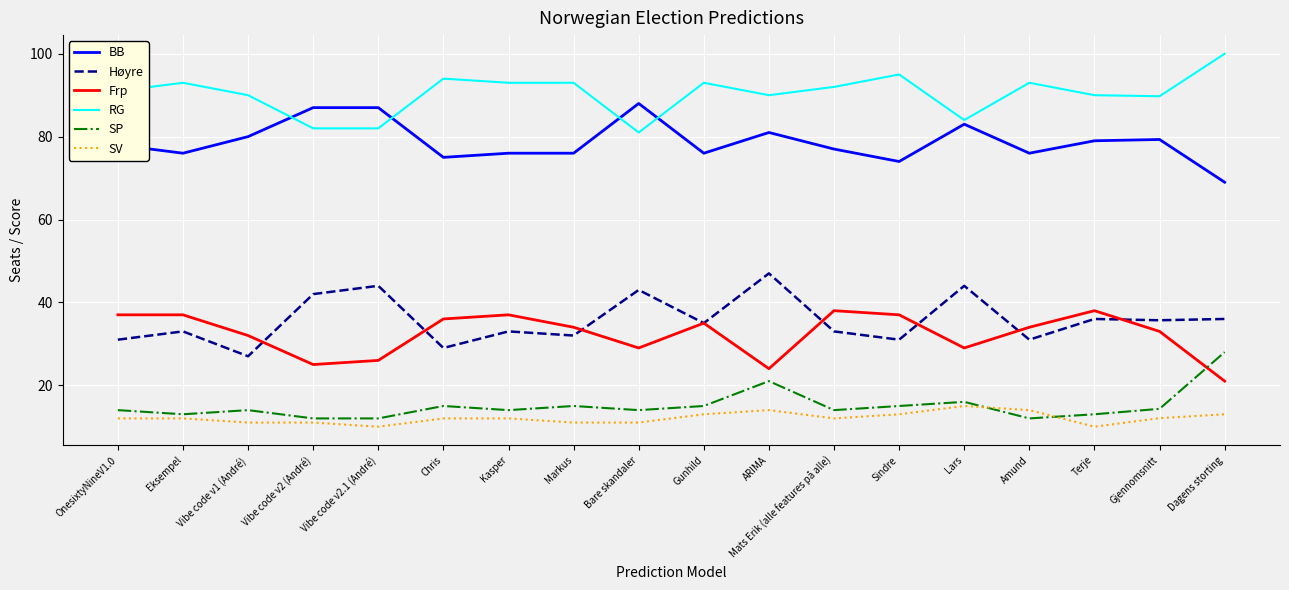

Which series has the largest total across all categories?

RG